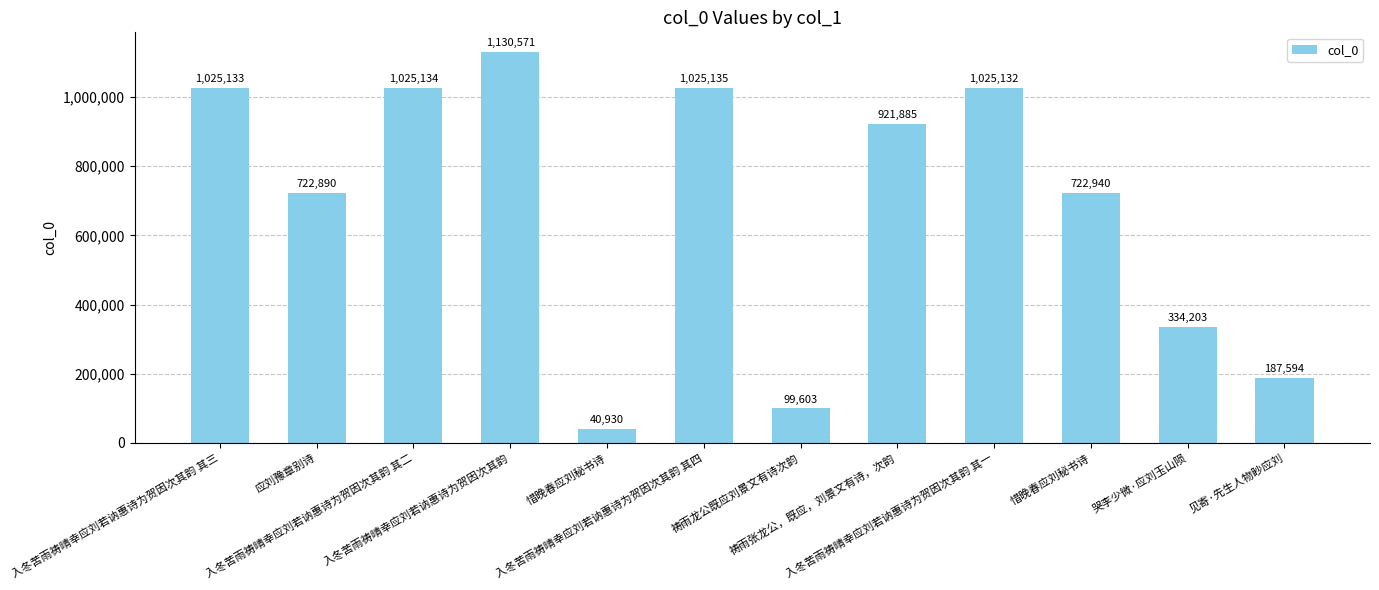

True or false: the data shows 539114 at 入冬苦雨祷晴幸应刘若讷惠诗为贺因次其韵 其三.

False